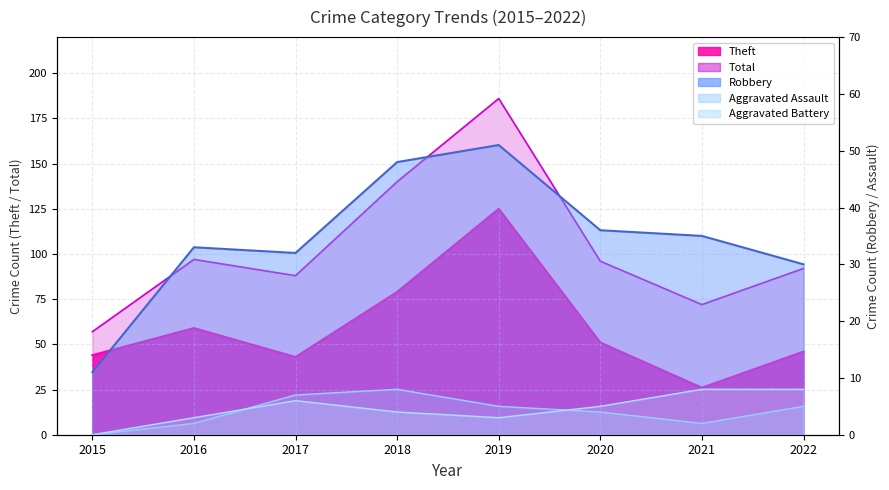

True or false: Robbery has a value of 51 at 2019.

True